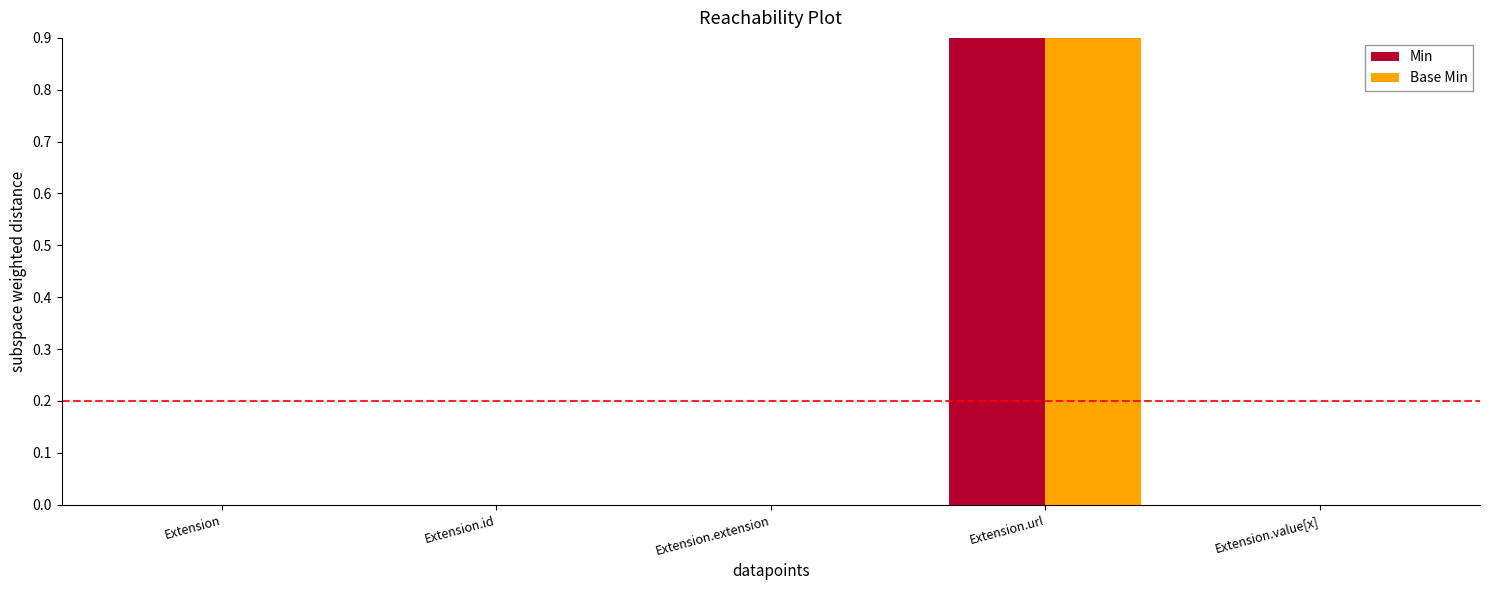

The Base Min series shows 0 at Extension.extension. True or false?

True